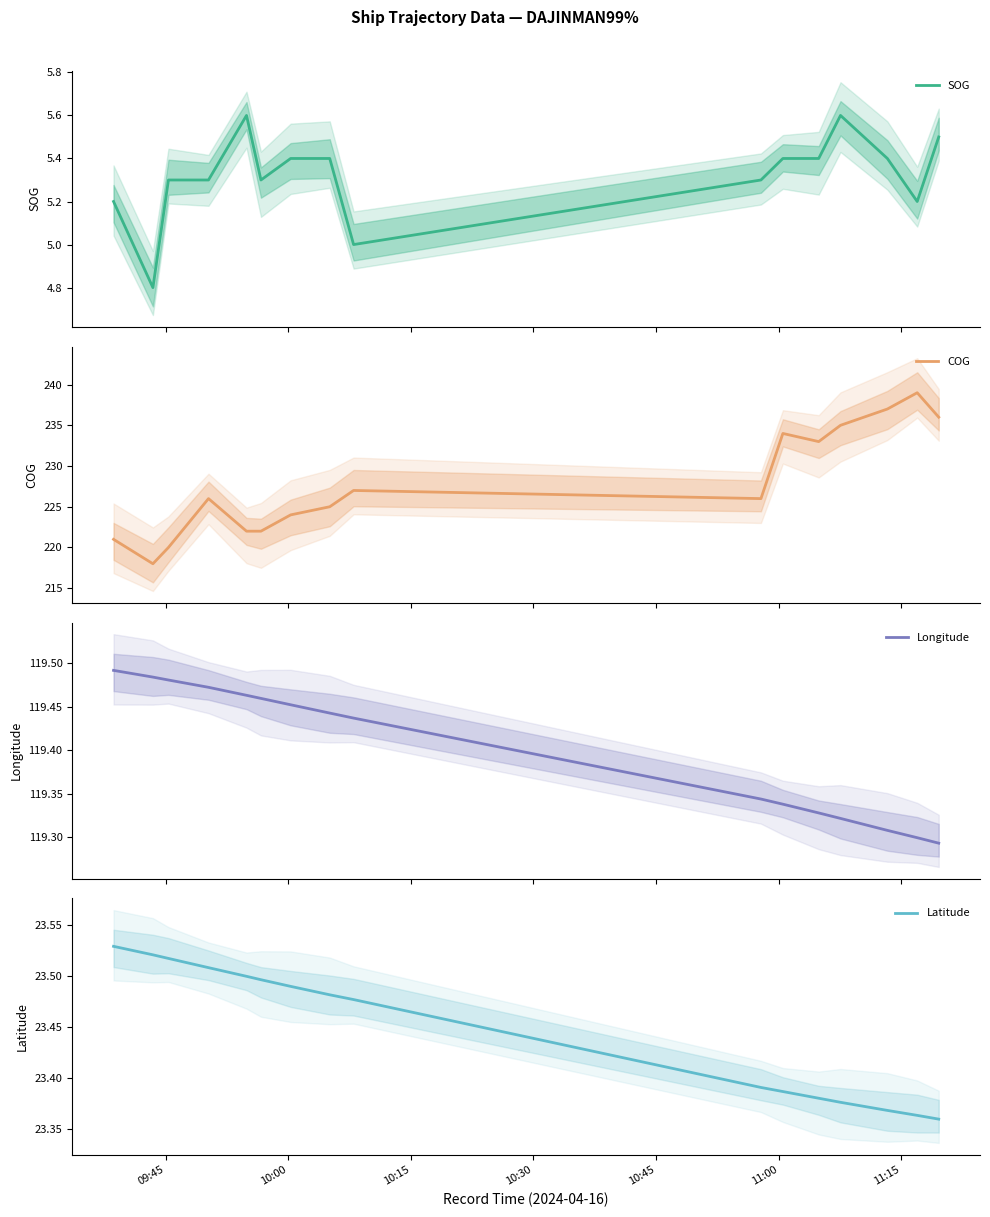

Reading left to right, list all the values displayed in this chart.

SOG: 5.2	4.8	5.3	5.3	5.6	5.3	5.4	5.4	5.0	5.3	5.4	5.4	5.6	5.4	5.2	5.5
COG: 221.0	218.0	220.0	226.0	222.0	222.0	224.0	225.0	227.0	226.0	234.0	233.0	235.0	237.0	239.0	236.0
Longitude: 119.5	119.5	119.5	119.5	119.5	119.5	119.5	119.4	119.4	119.3	119.3	119.3	119.3	119.3	119.3	119.3
Latitude: 23.5	23.5	23.5	23.5	23.5	23.5	23.5	23.5	23.5	23.4	23.4	23.4	23.4	23.4	23.4	23.4